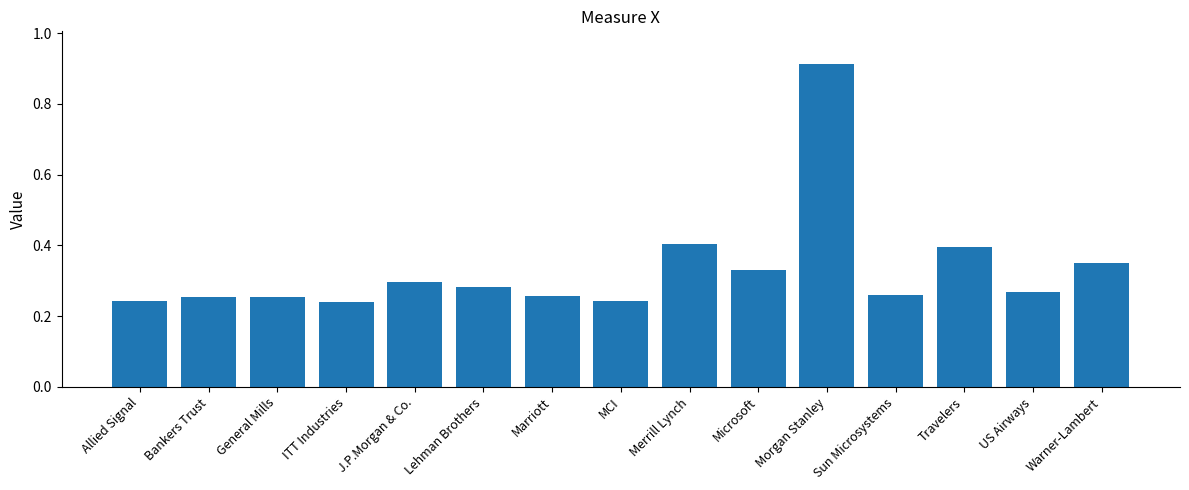

Count the values in the range 0 to 1.

15